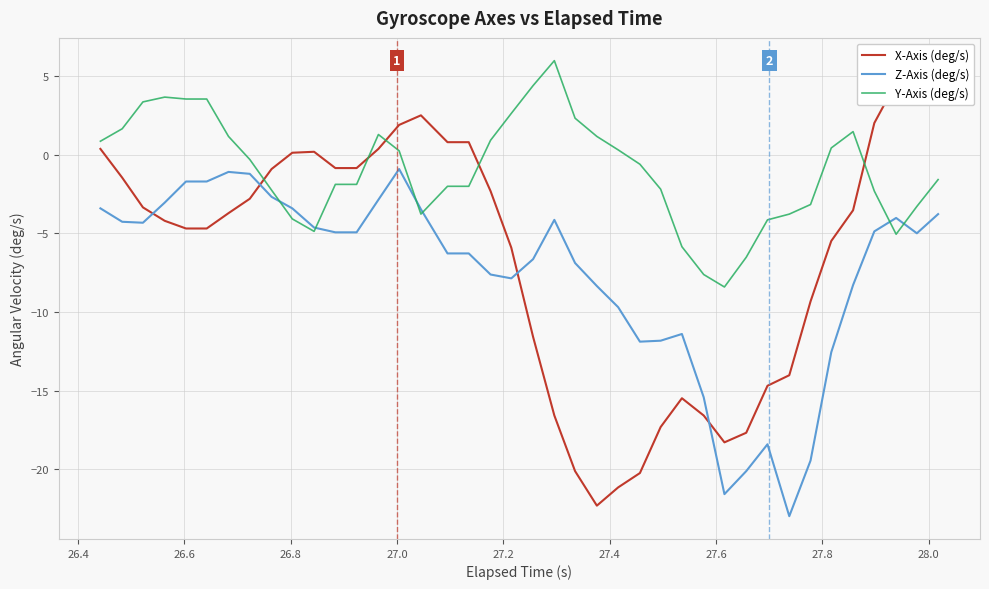

What is the average value of the X-Axis (deg/s) series?

-6.4